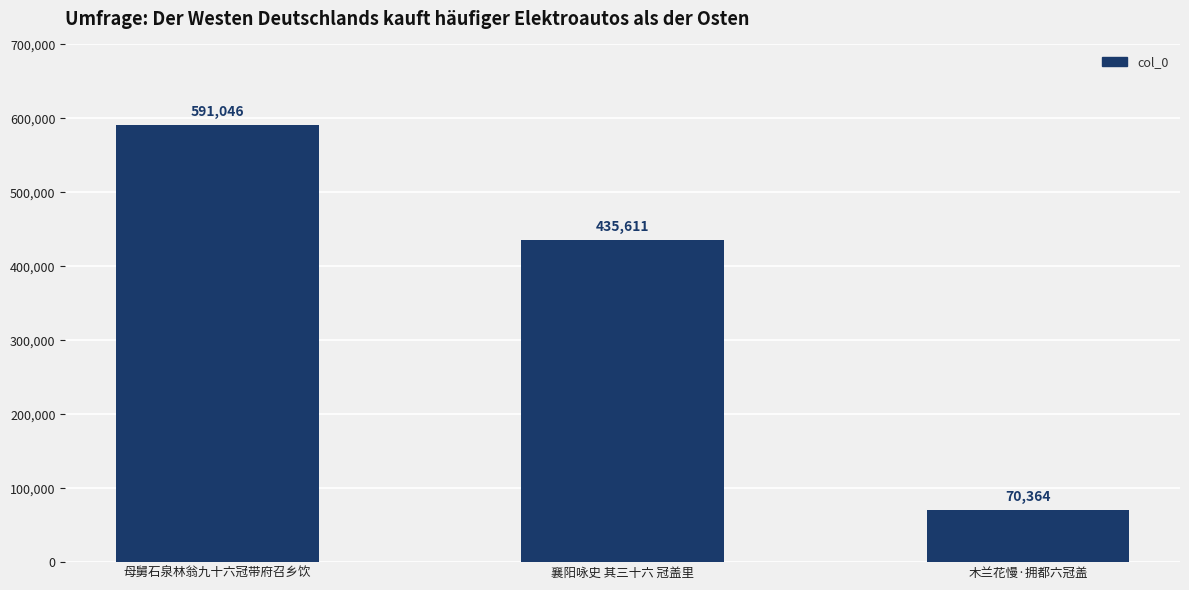

Reading left to right, extract all data points from this chart.

591046	435611	70364